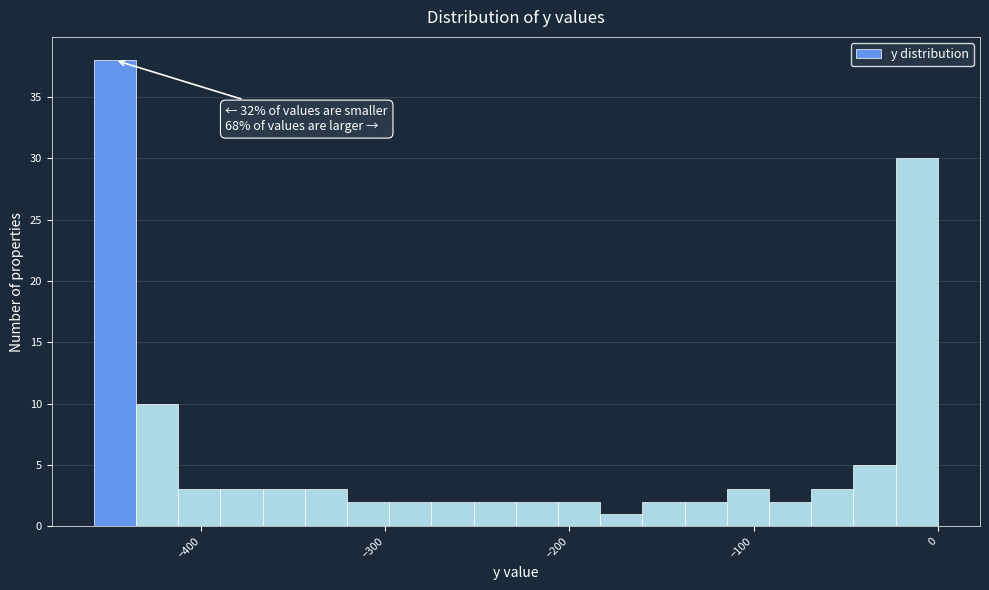

Around what value on the x-axis is the tallest bar? Give the approximate position of its centre, as read against the axis.

-450